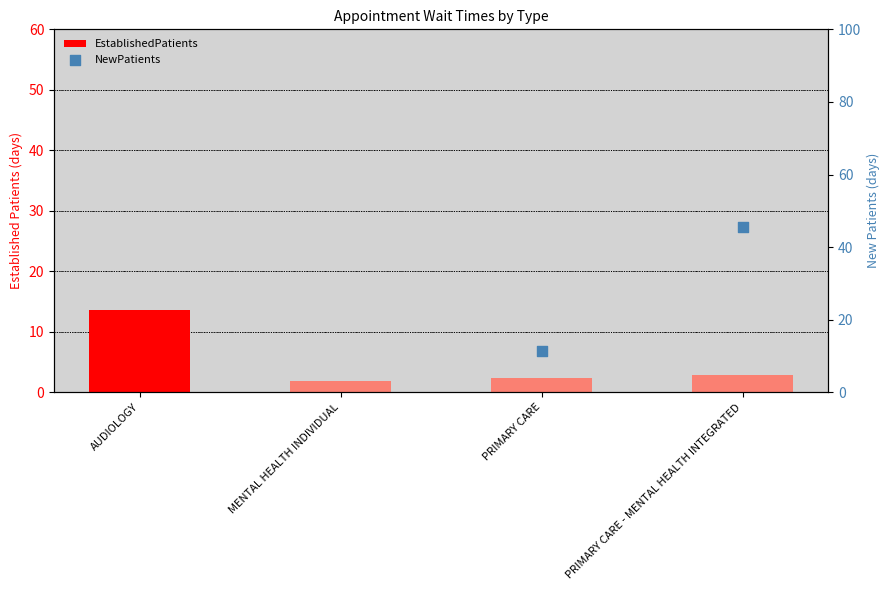

Which has a higher value, MENTAL HEALTH INDIVIDUAL or PRIMARY CARE?

PRIMARY CARE